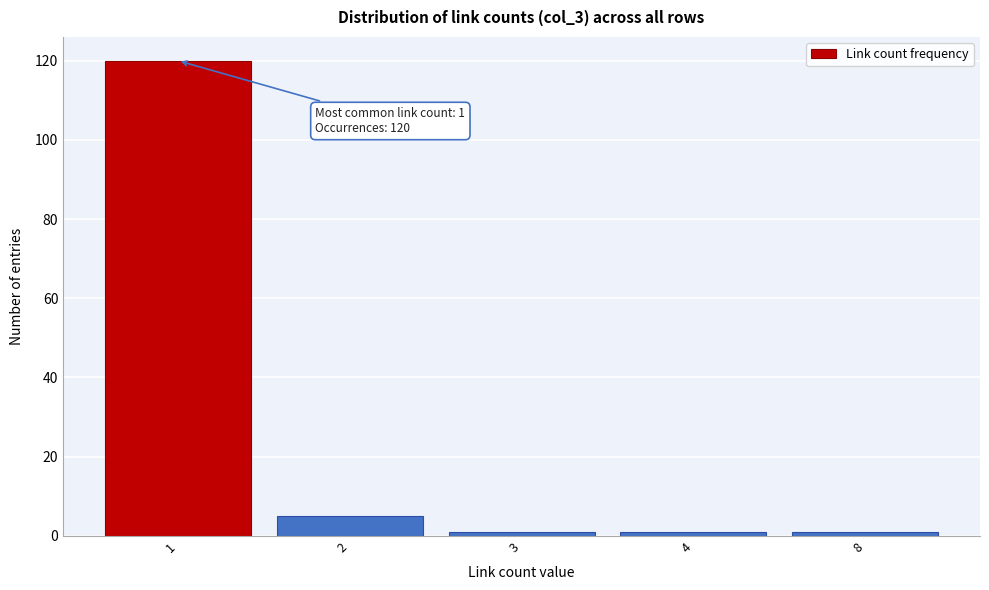

Reading left to right, list all the values displayed in this chart.

1=120	2=5	3=1	4=1	8=1